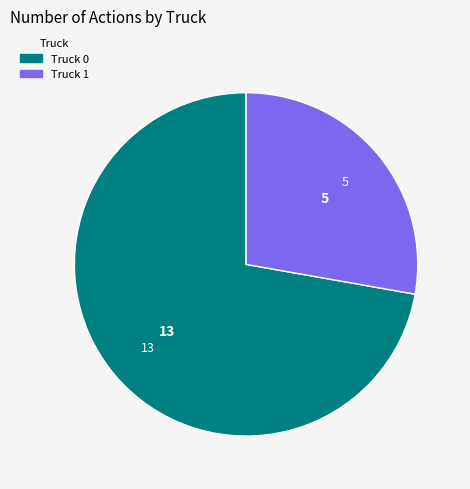

Rank the categories by value from lowest to highest.

Truck 1, Truck 0